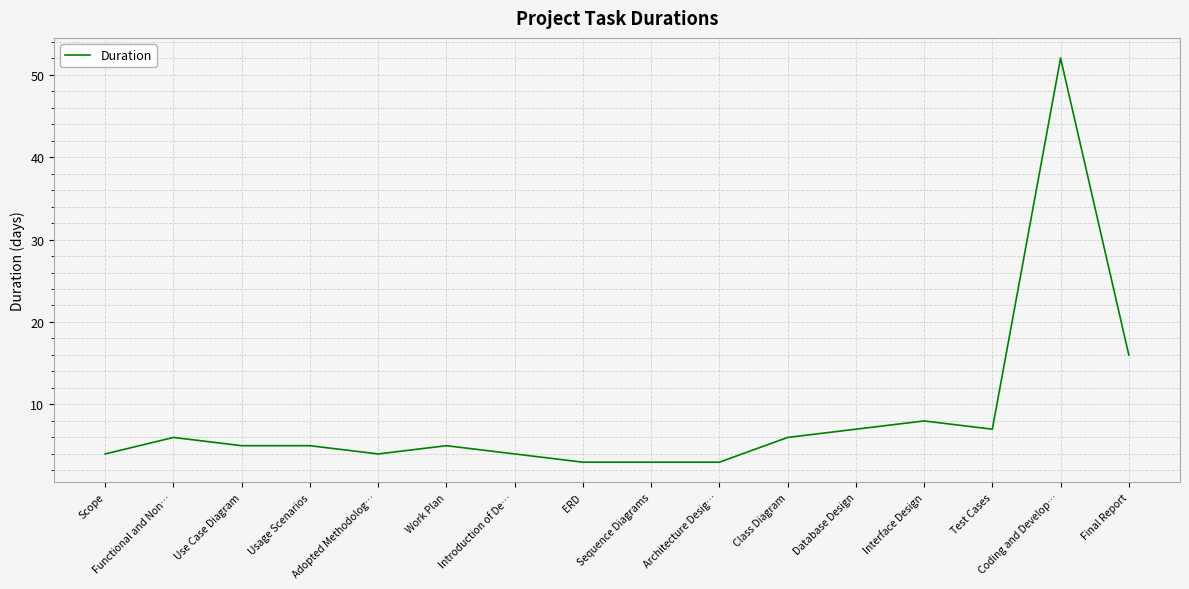

What is the maximum value shown in the chart?

52